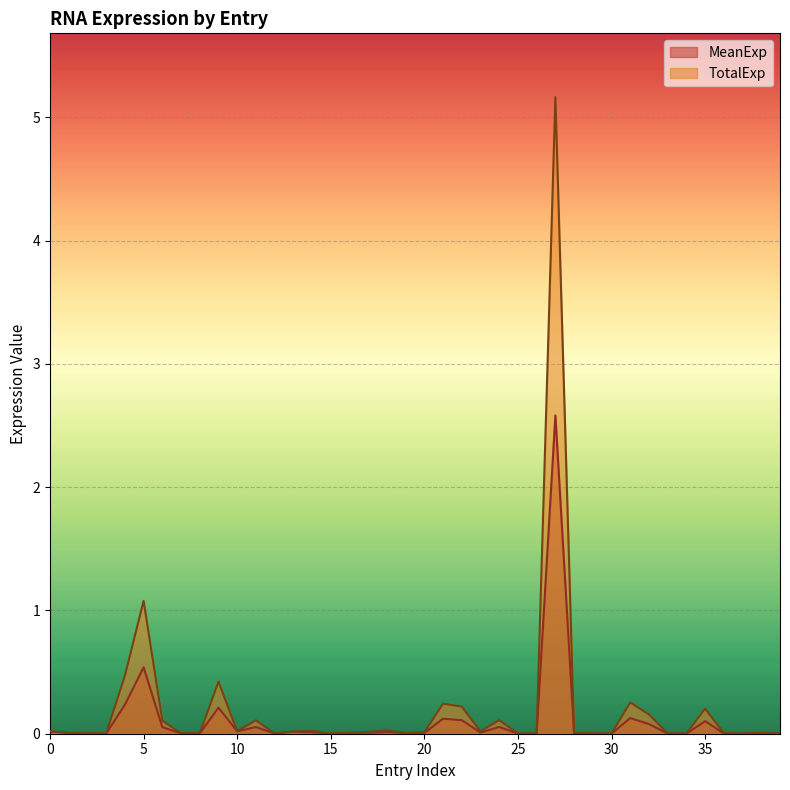

True or false: MeanExp has a value of 0.0 at 26.

True